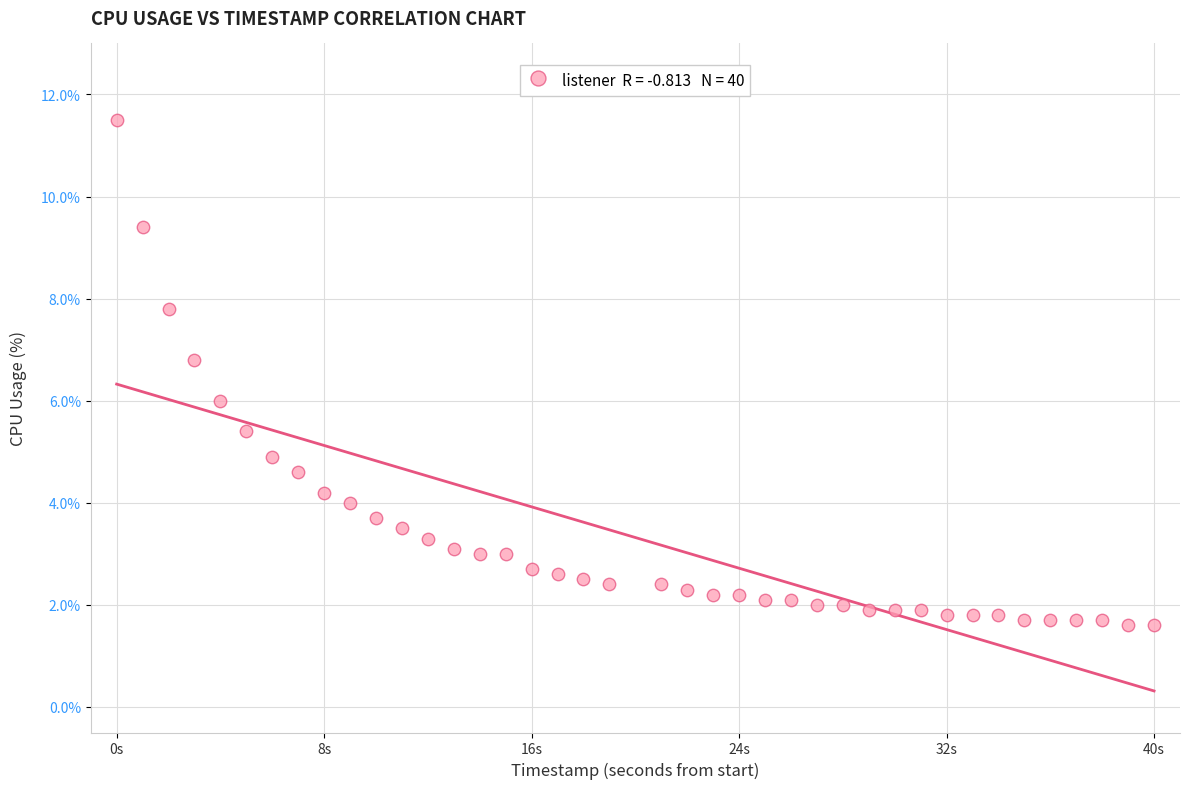

What is the range of X values (max minus min)?

40.0